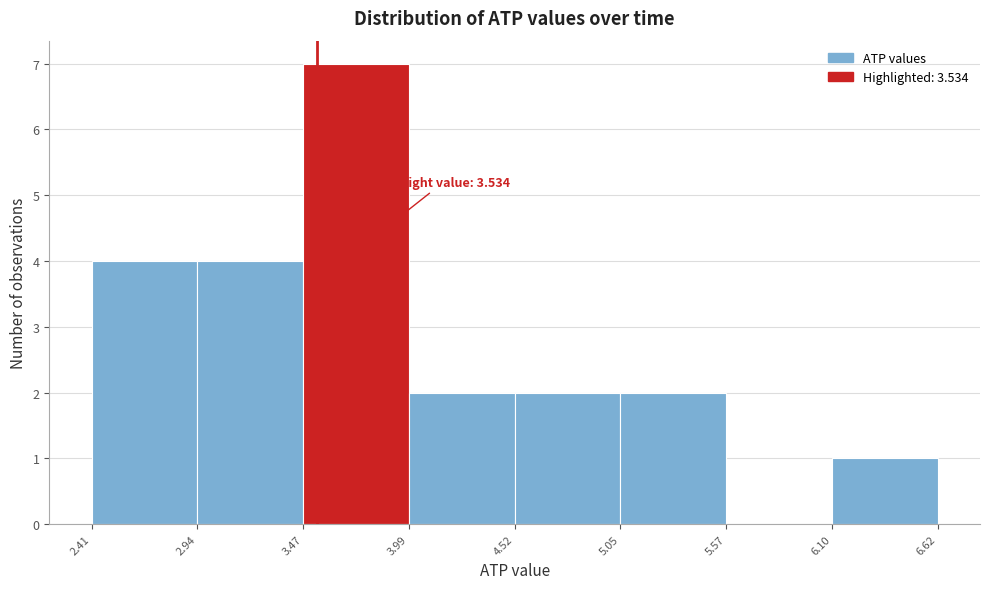

Over which range of the x-axis is the bar tallest?

3.47 to 3.99